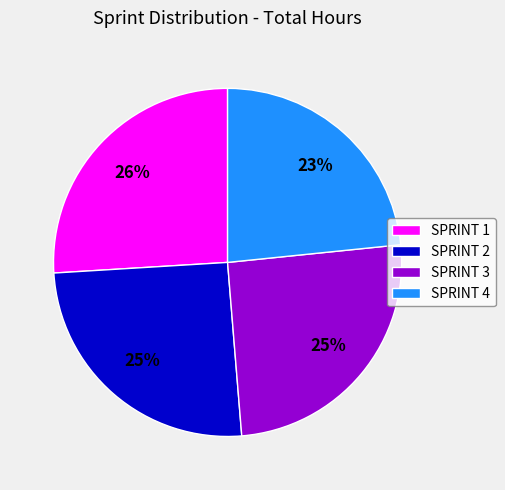

Which category has the smallest portion of the pie?

SPRINT 4